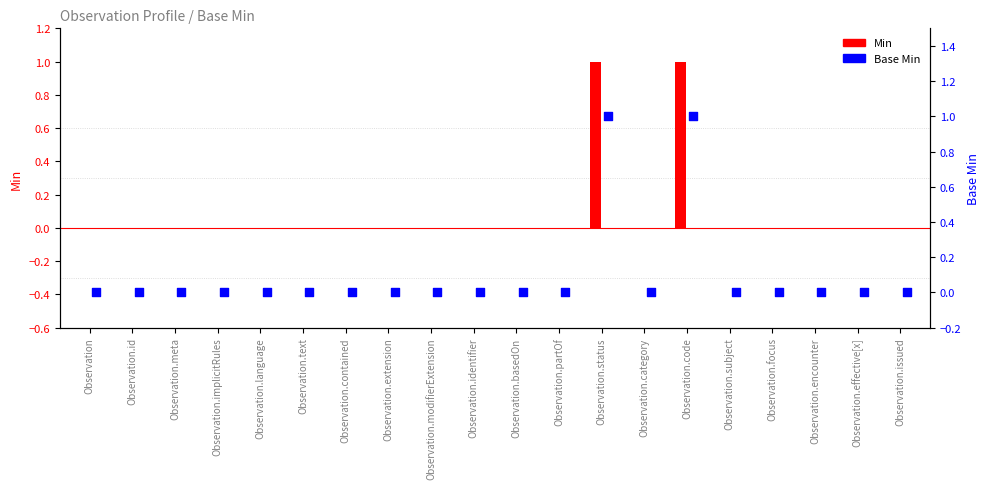

What are all the series names shown in the legend?

Min, Base Min